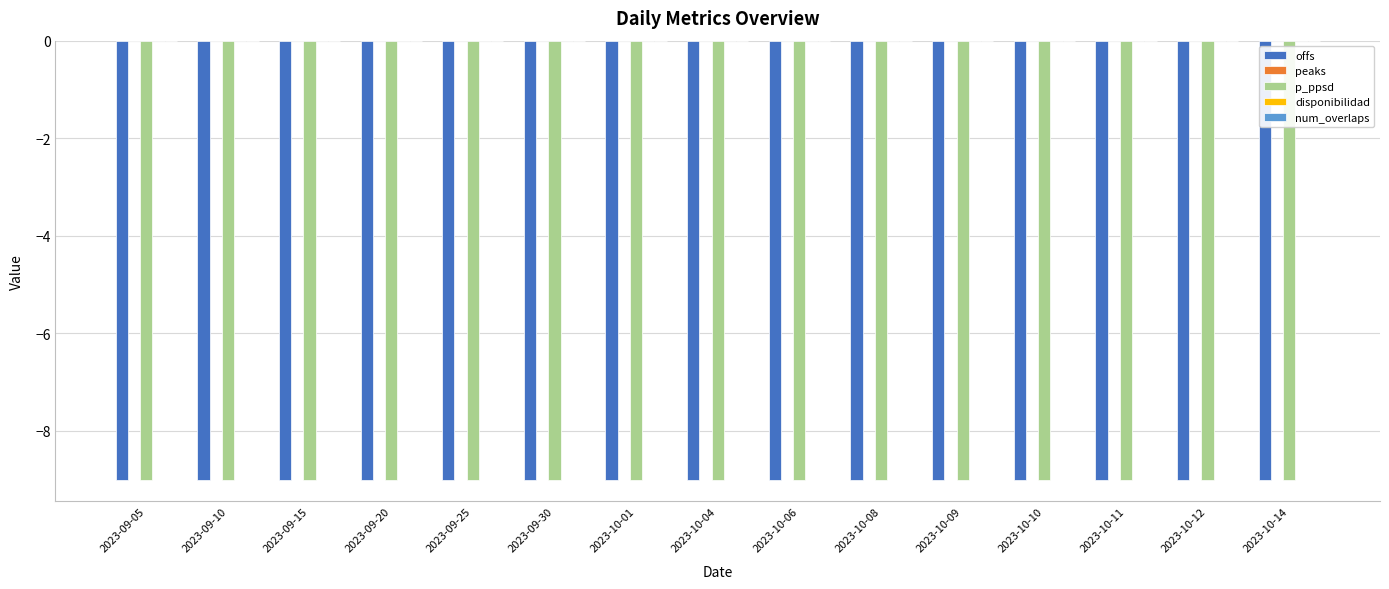

At which category does the chart reach its minimum across all series?

2023-09-05